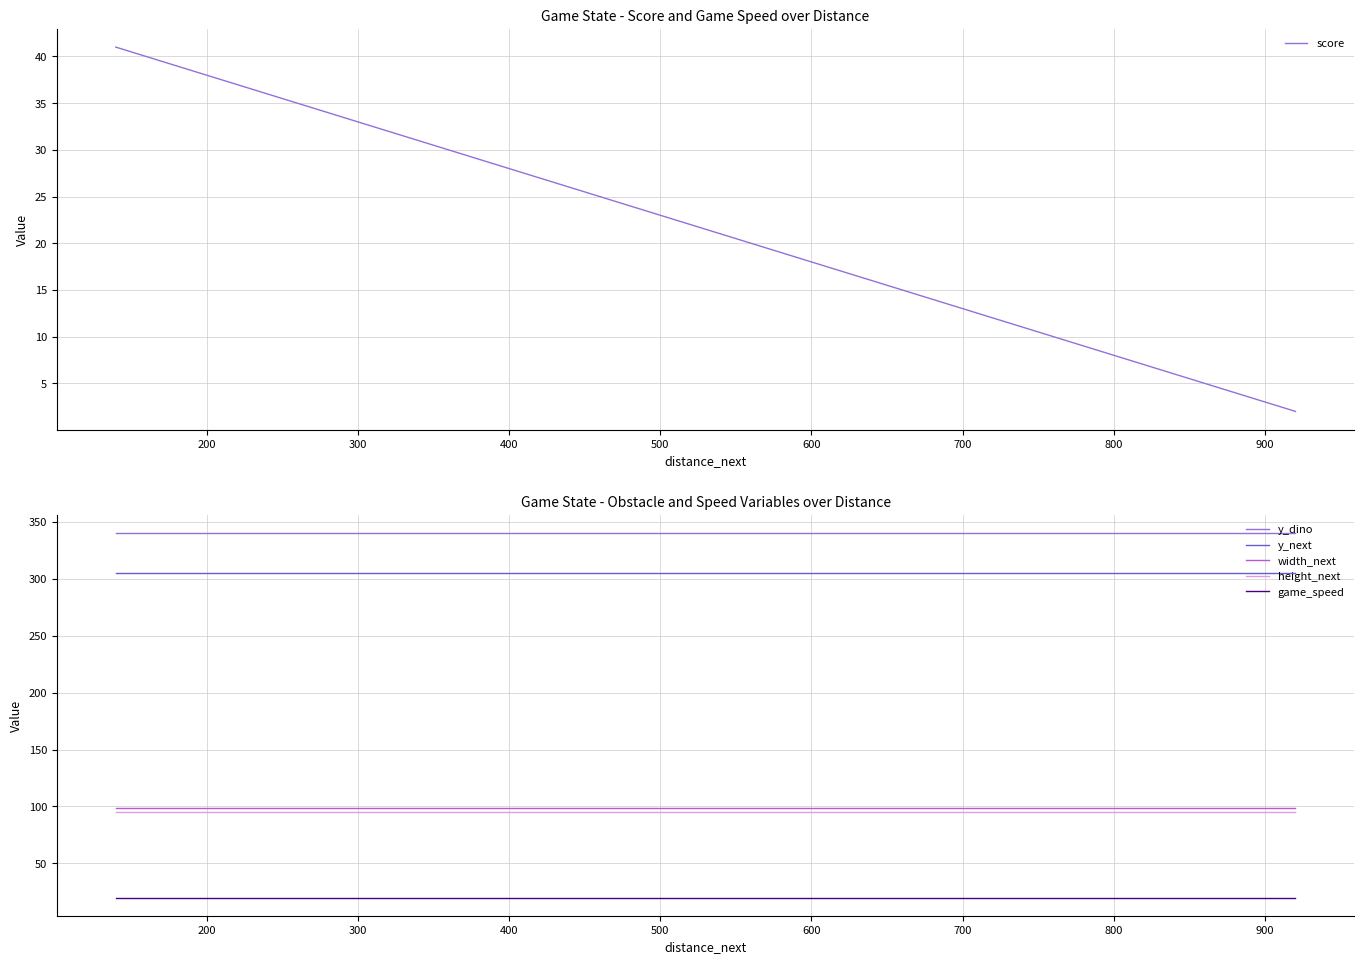

The score series shows 60 at 33. True or false?

False